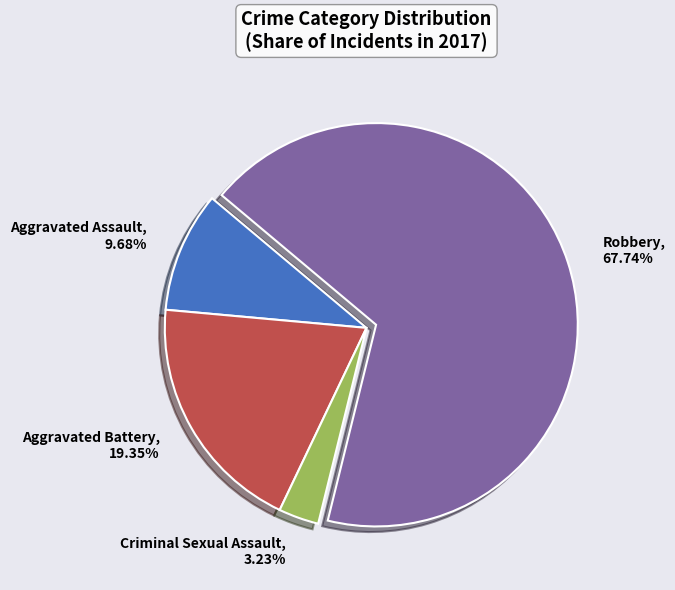

True or false: Aggravated Battery accounts for 14% of the total.

False